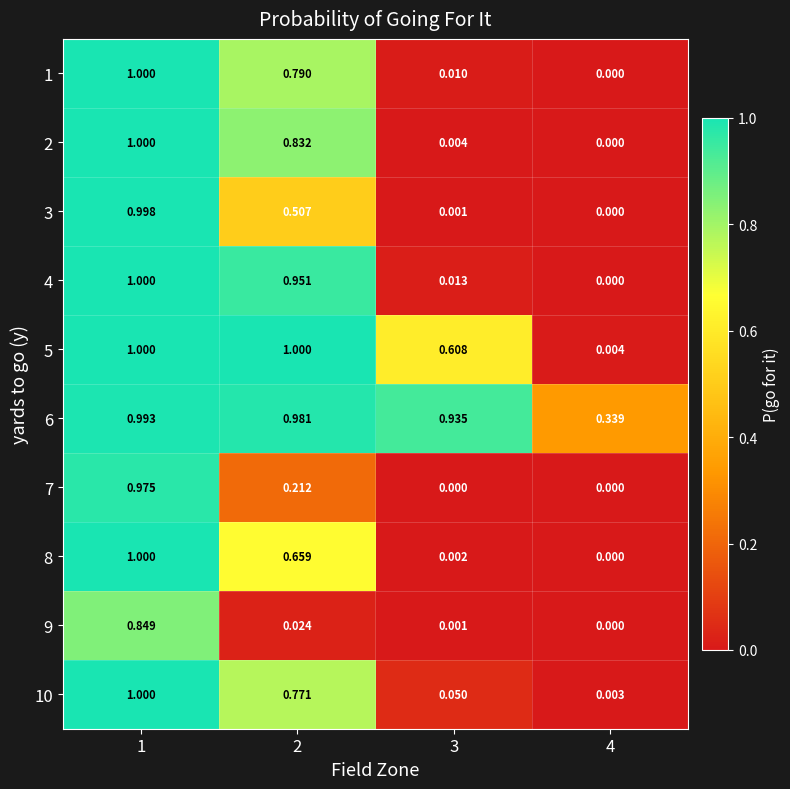

Count the number of data series in this chart.

10